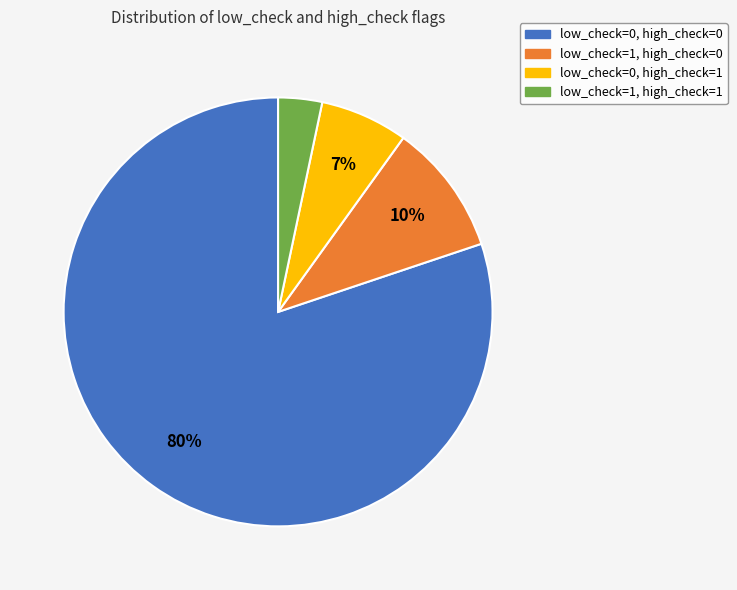

To the nearest percent, what portion does low_check=0, high_check=0 represent?

80%